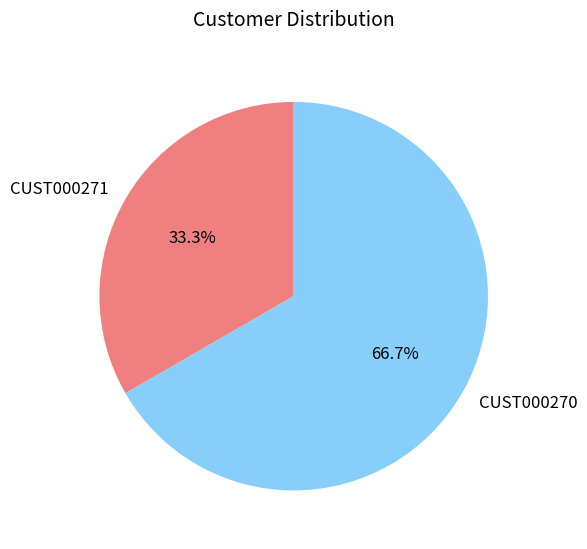

Which has a higher value, CUST000271 or CUST000270?

CUST000270